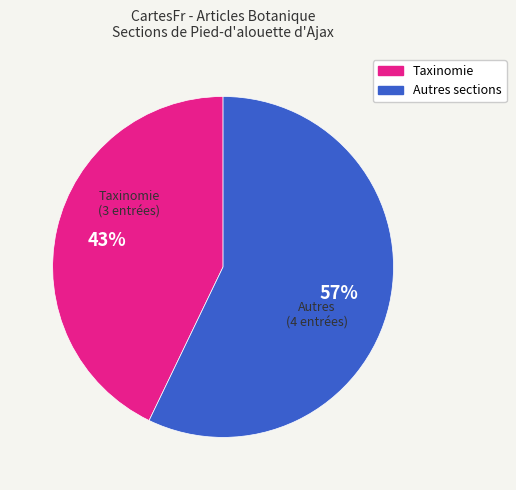

To the nearest percent, what is the difference between the largest and smallest slice percentages?

14%